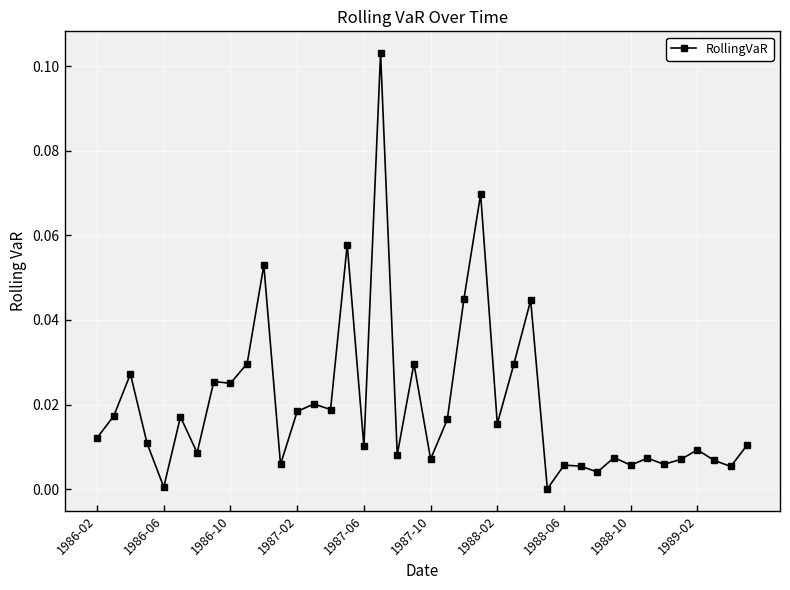

Is this an area chart (filled region under the line)?

No